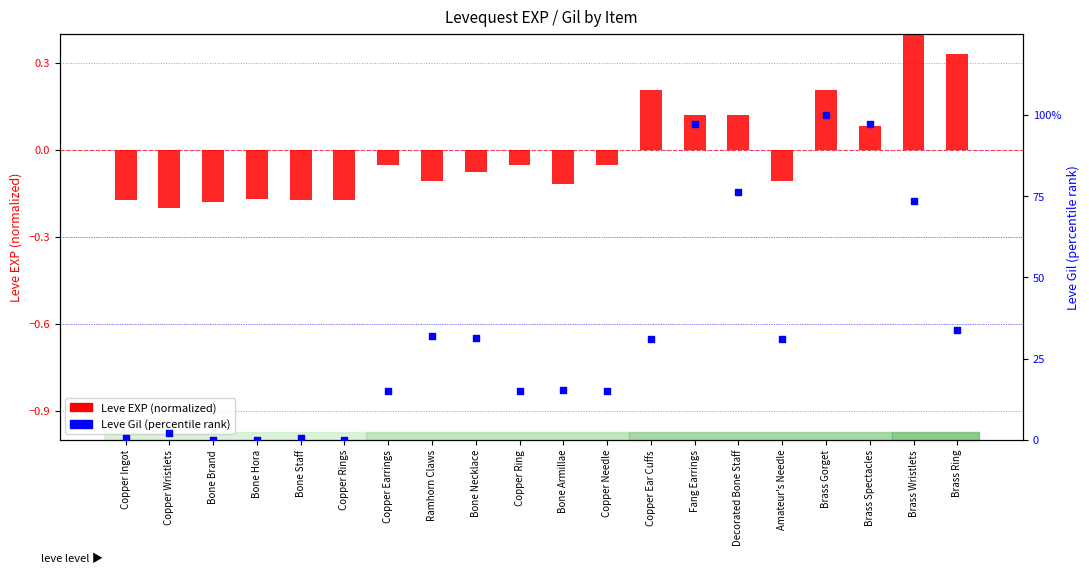

Is the value of Leve Gil (percentile rank) at Brass Wristlets greater than the value of Leve EXP (normalized) at Bone Brand?

Yes